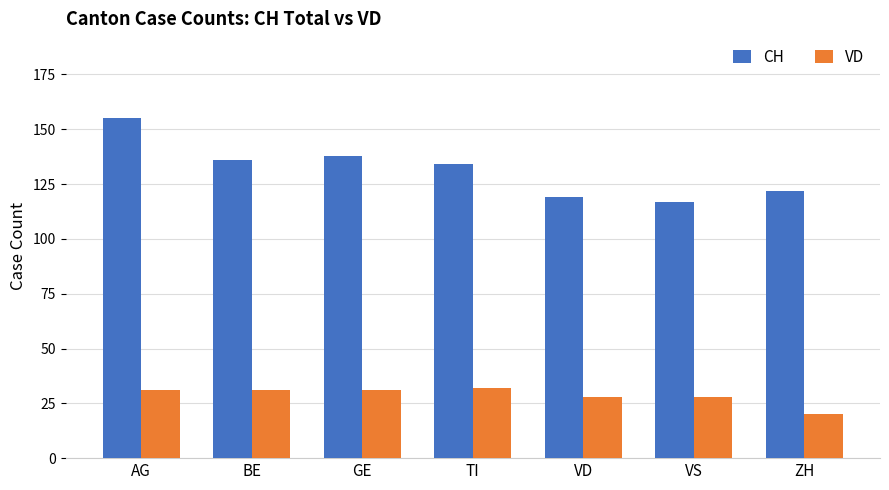

What position from the right is GE?

5